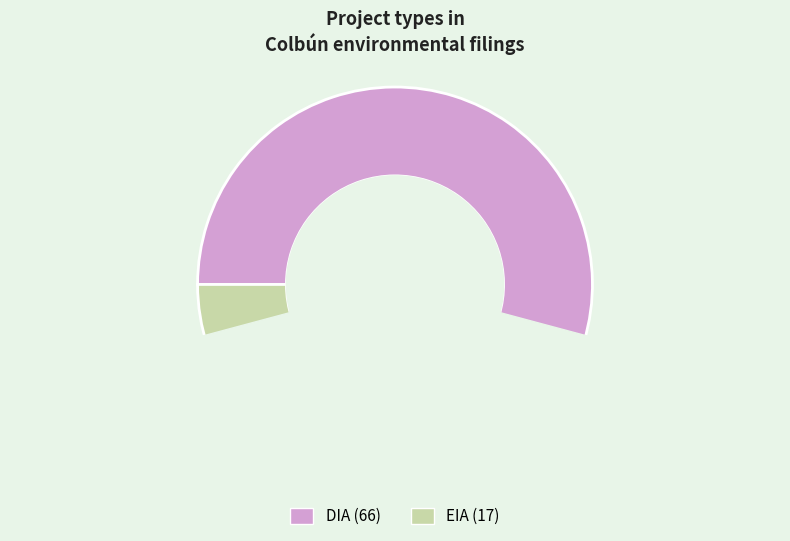

Between EIA and DIA, which is larger?

DIA